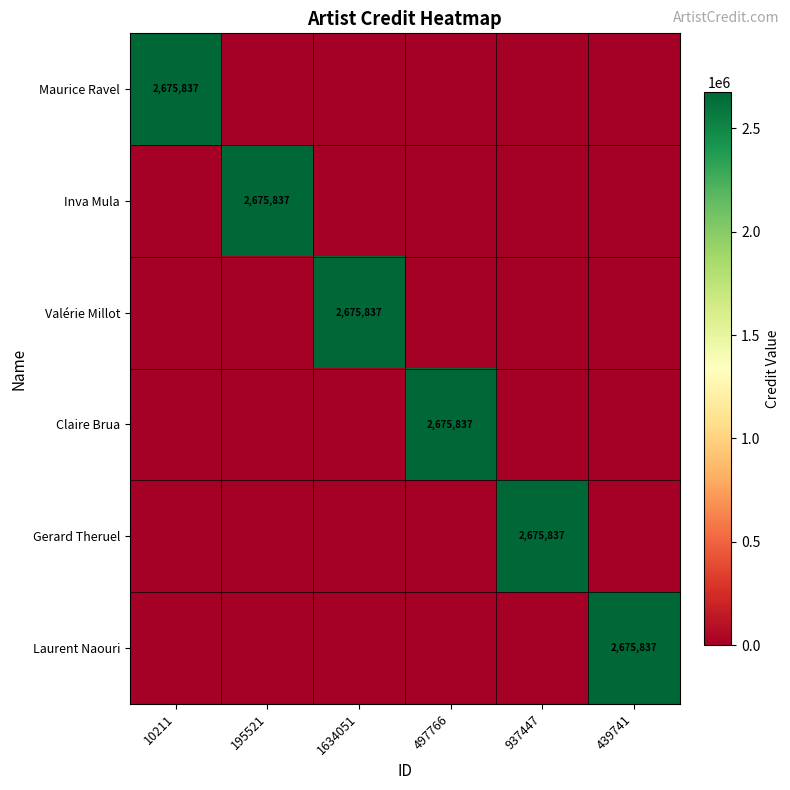

Which label corresponds to the largest value in the chart?

10211